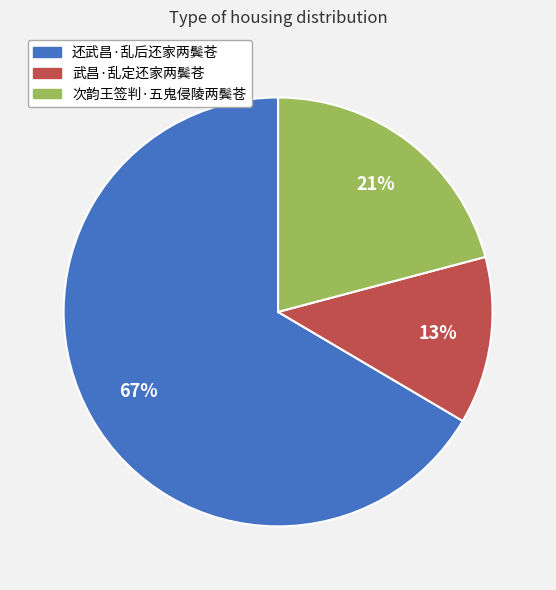

Does 还武昌·乱后还家两鬓苍 account for over 50% of the chart?

Yes